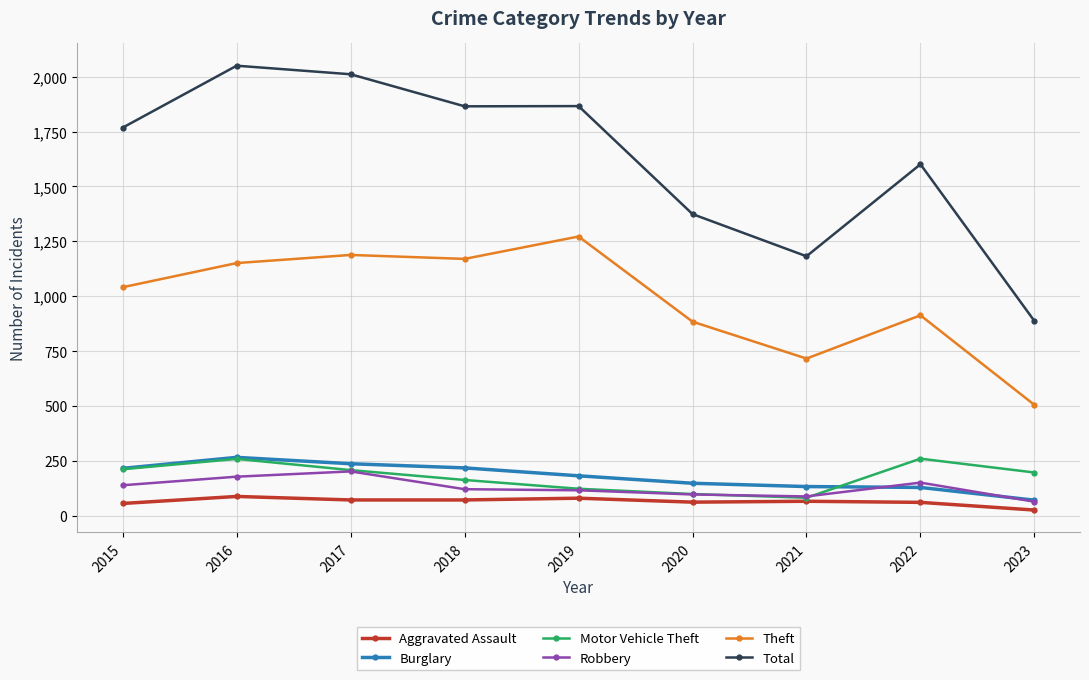

What is the value of the Aggravated Assault point at the 3rd from the left?

72